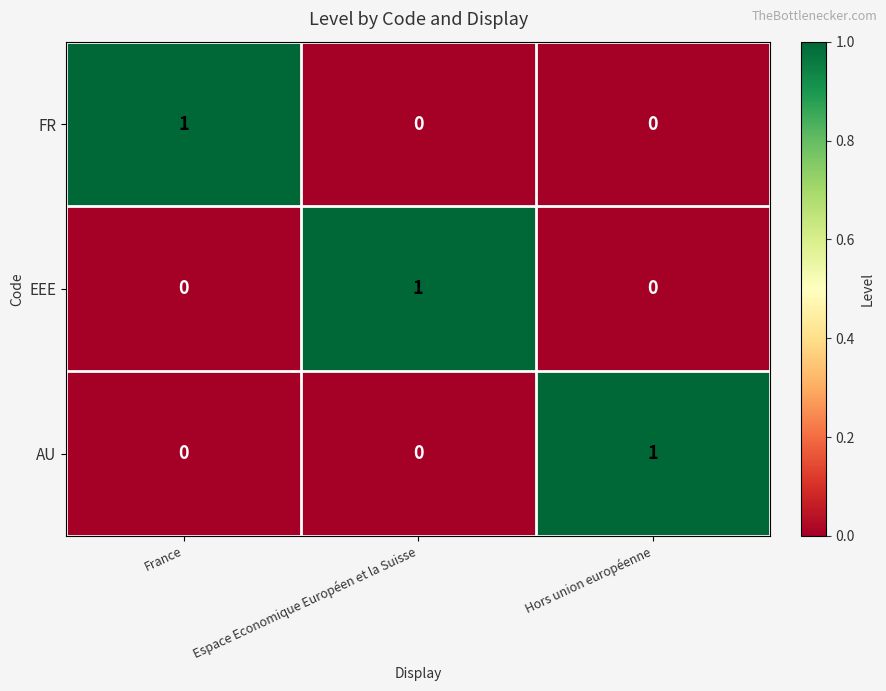

Which category has the highest value in the EEE series?

Espace Economique Européen et la Suisse